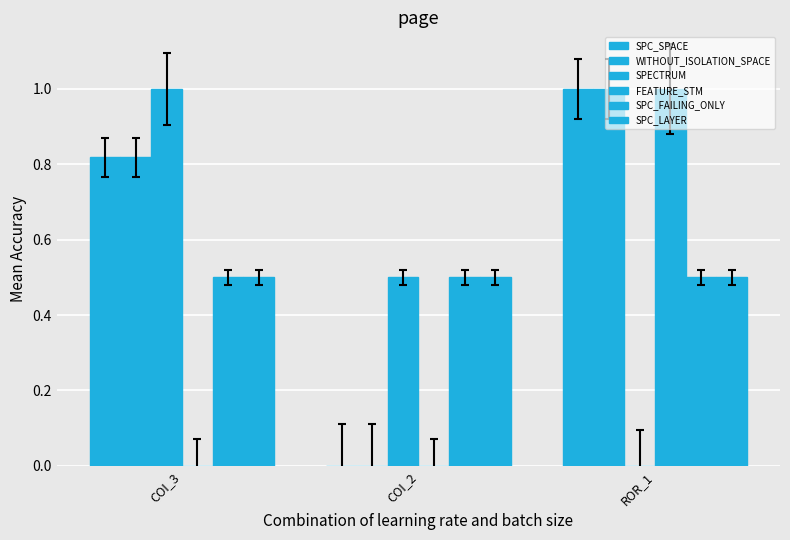

Count the number of data series in this chart.

6